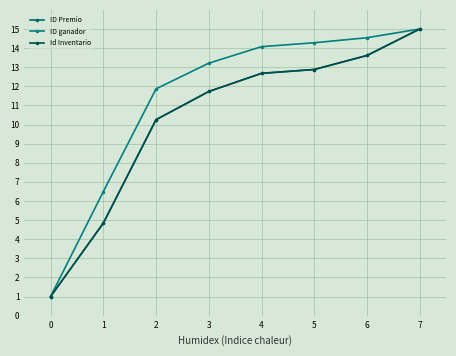

Does the chart display data point markers on the line(s)?

Yes